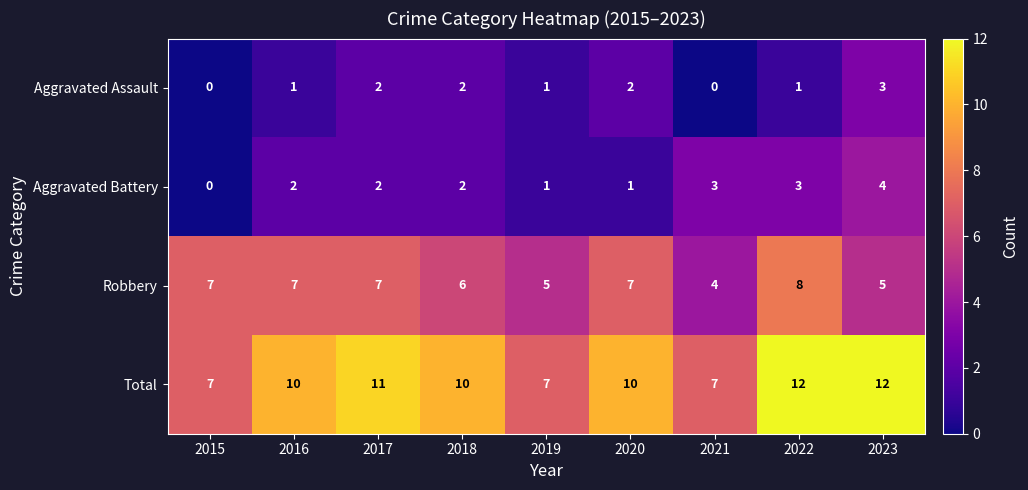

How many values in the Aggravated Assault series are below 1?

2